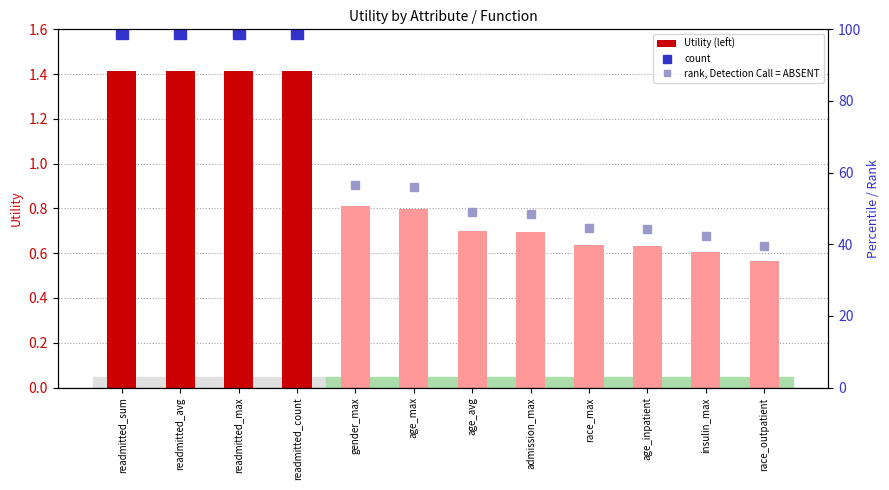

What is the change in value from readmitted_max to race_max?

-0.8